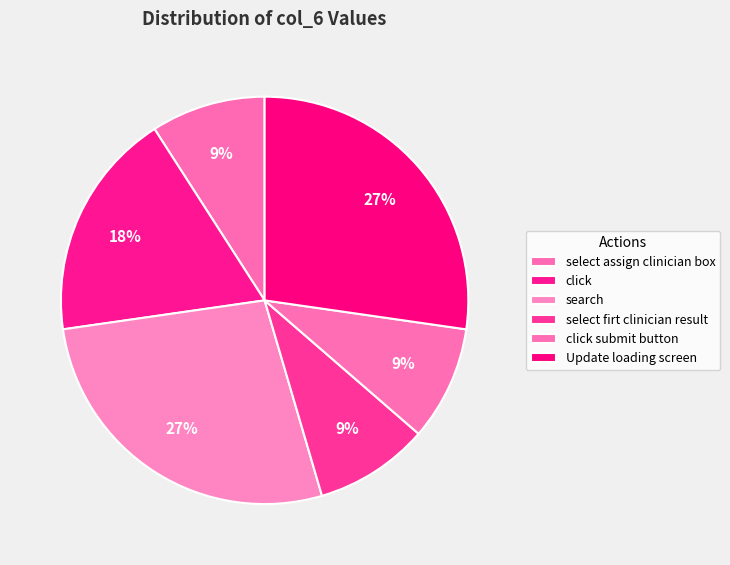

What percentage do search and select assign clinician box together represent?

36.4%